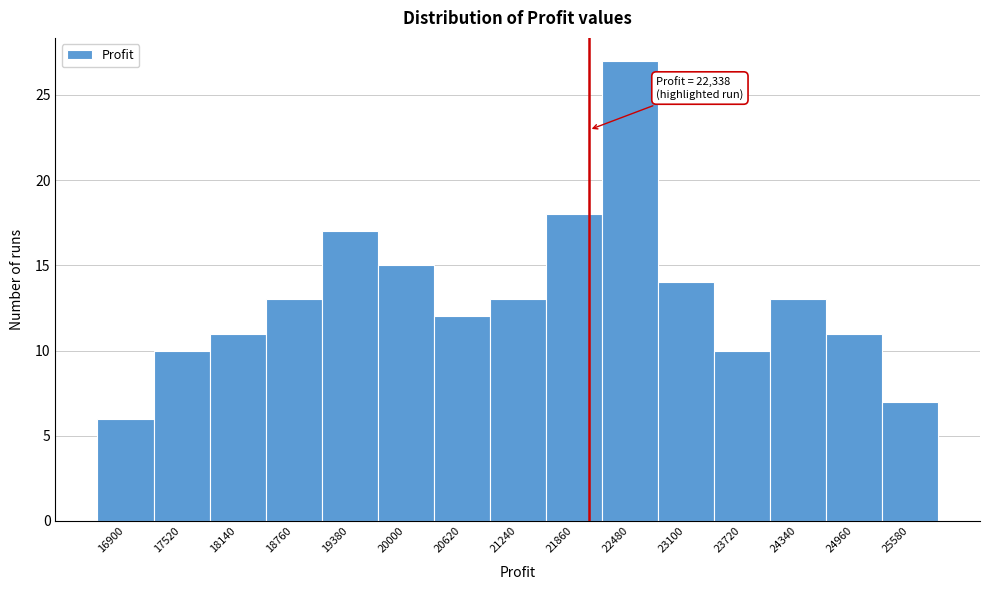

Reading left to right, list all the values displayed in this chart.

16900=6	17520=10	18140=11	18760=13	19380=17	20000=15	20620=12	21240=13	21860=18	22480=27	23100=14	23720=10	24340=13	24960=11	25580=7